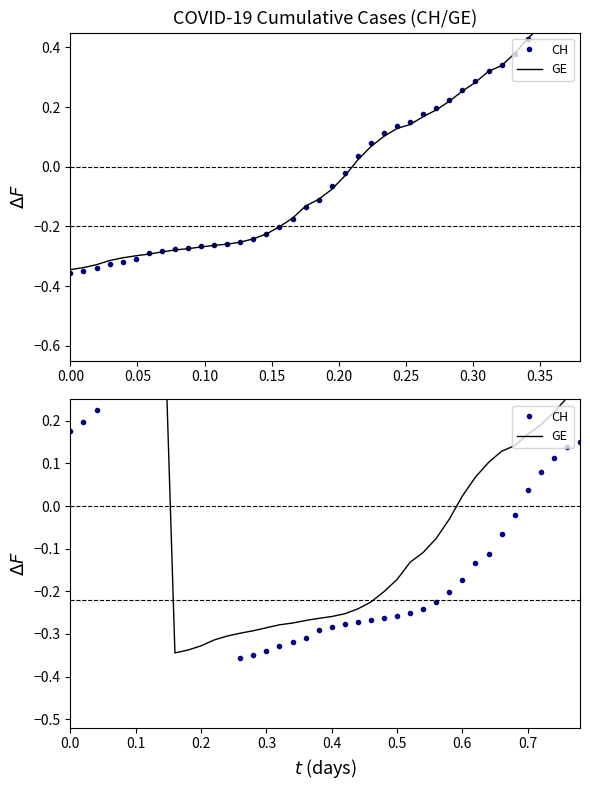

Is the value of GE at 16 greater than the value of CH at 34?

No